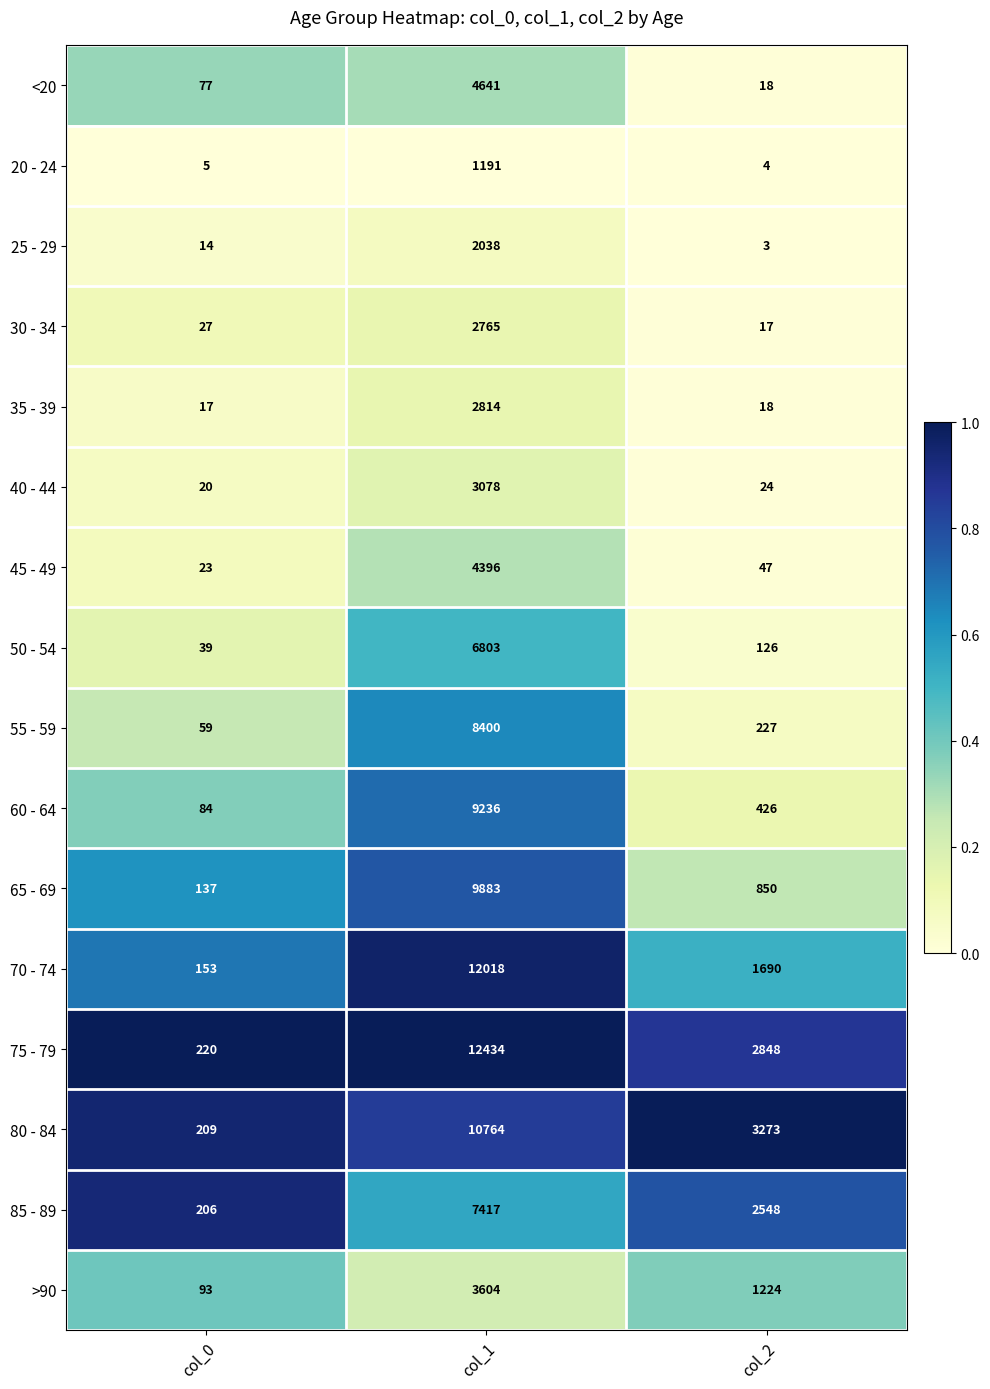

Which series has the largest total across all categories?

75 - 79